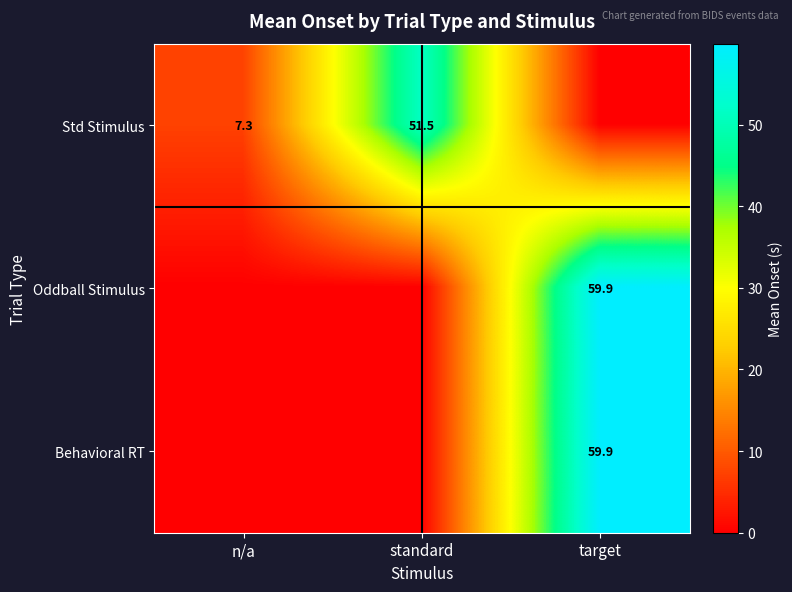

The Std Stimulus series shows 0.0 at target. True or false?

True